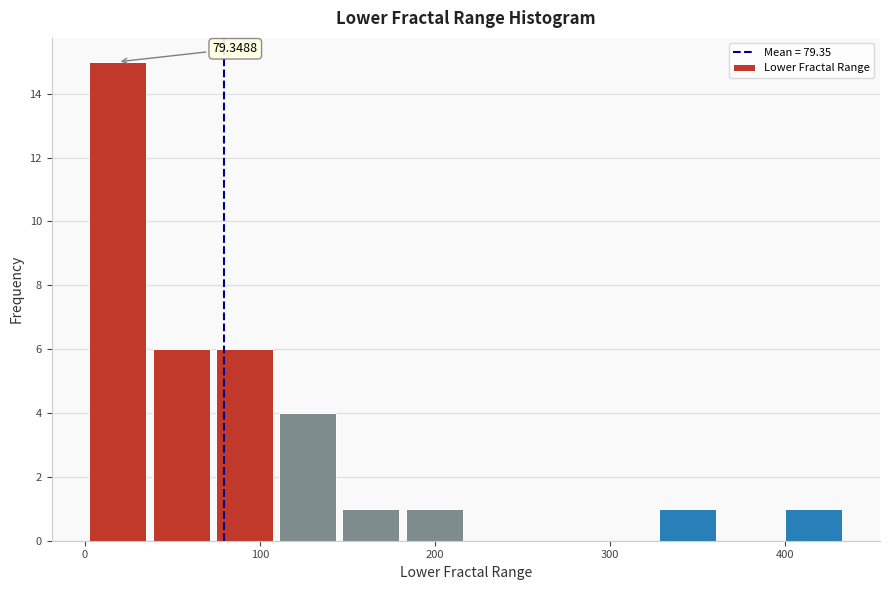

Read against the x-axis, roughly where is the centre of the tallest bar?

20